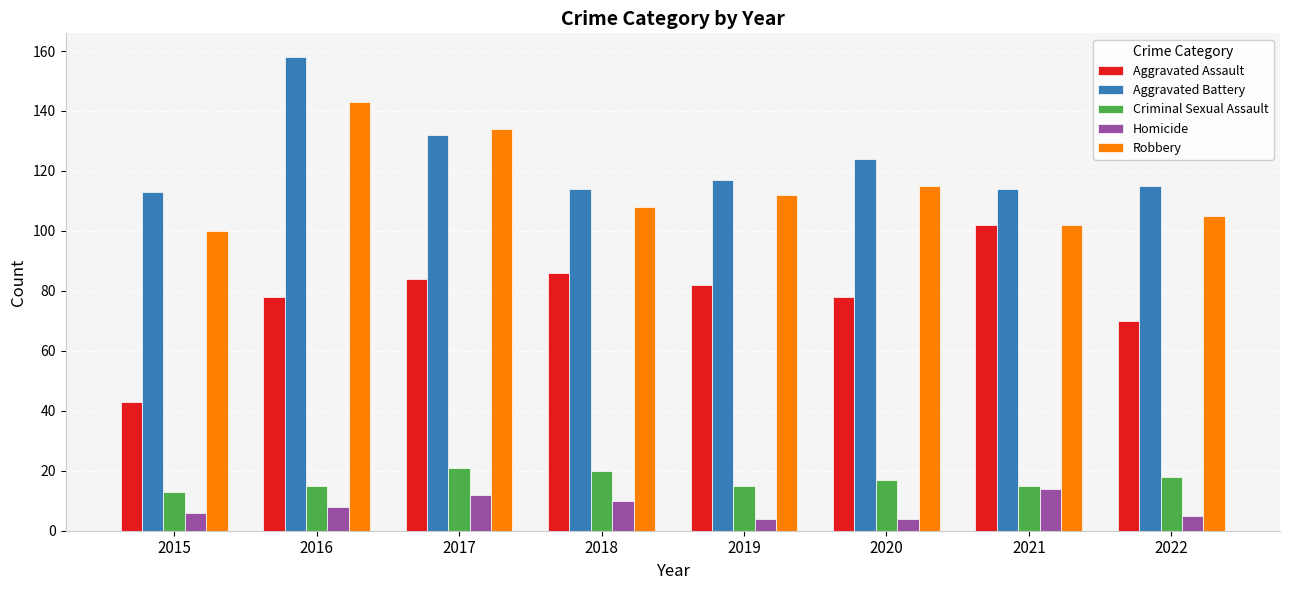

How many categories are shown in the chart?

8